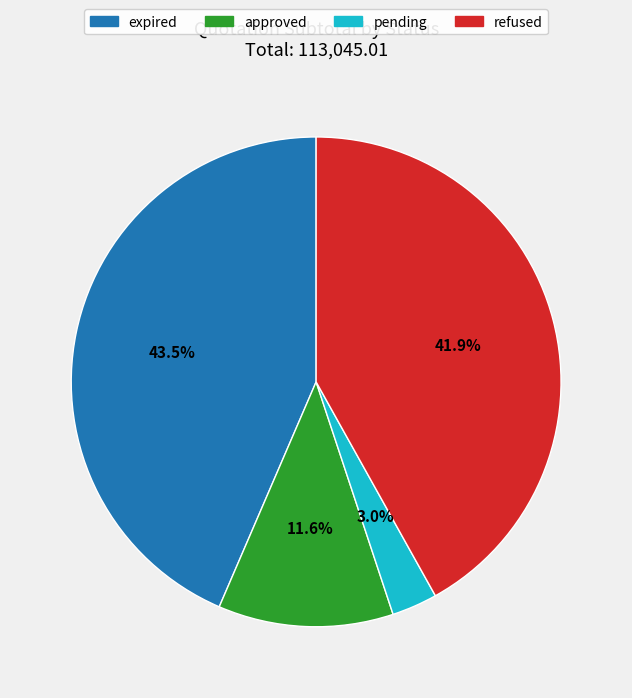

Is there a majority slice in this chart?

No